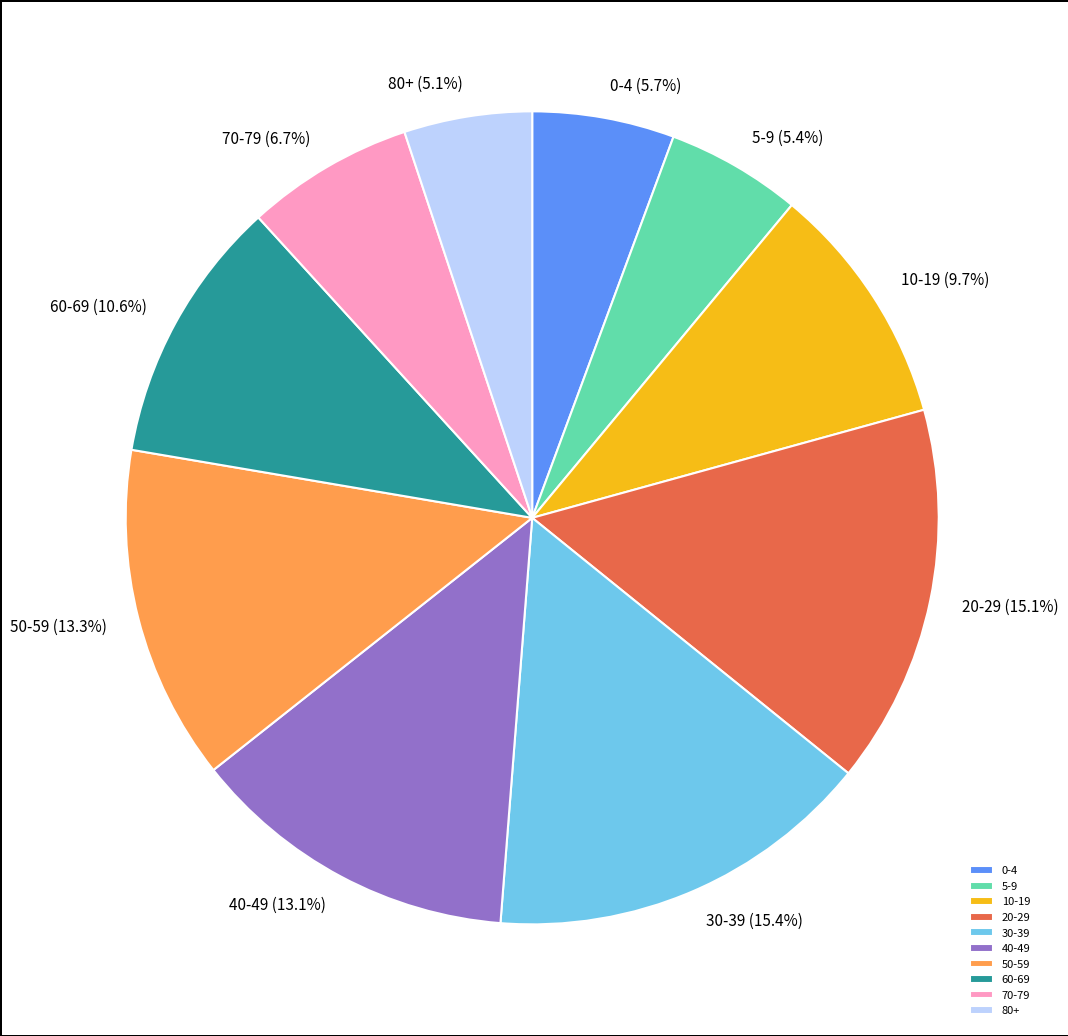

How much of the chart is everything except 60-69?

89.4%